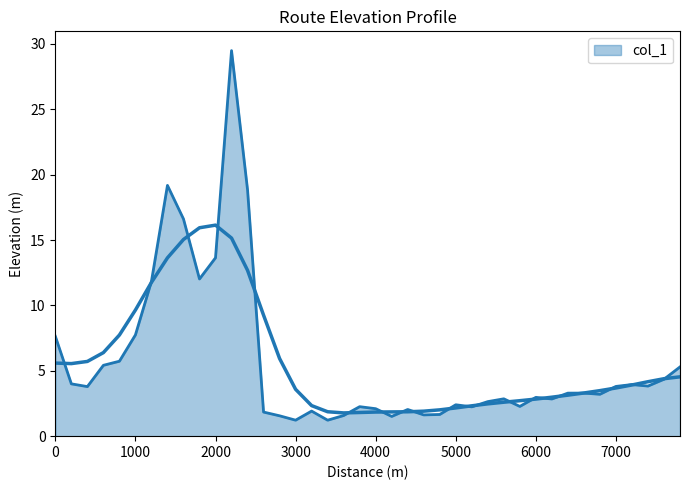

True or false: the data has more than 1 interior local peaks.

True